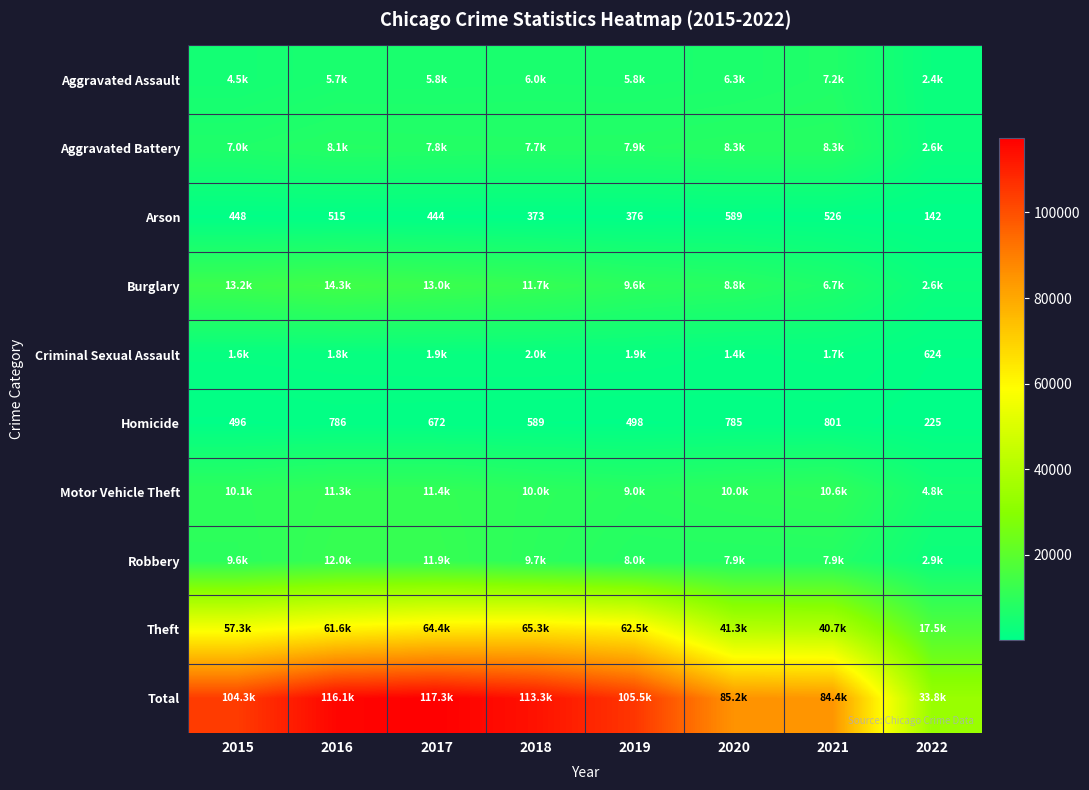

What is the approximate value of Homicide at 2015, to the nearest 10?

500